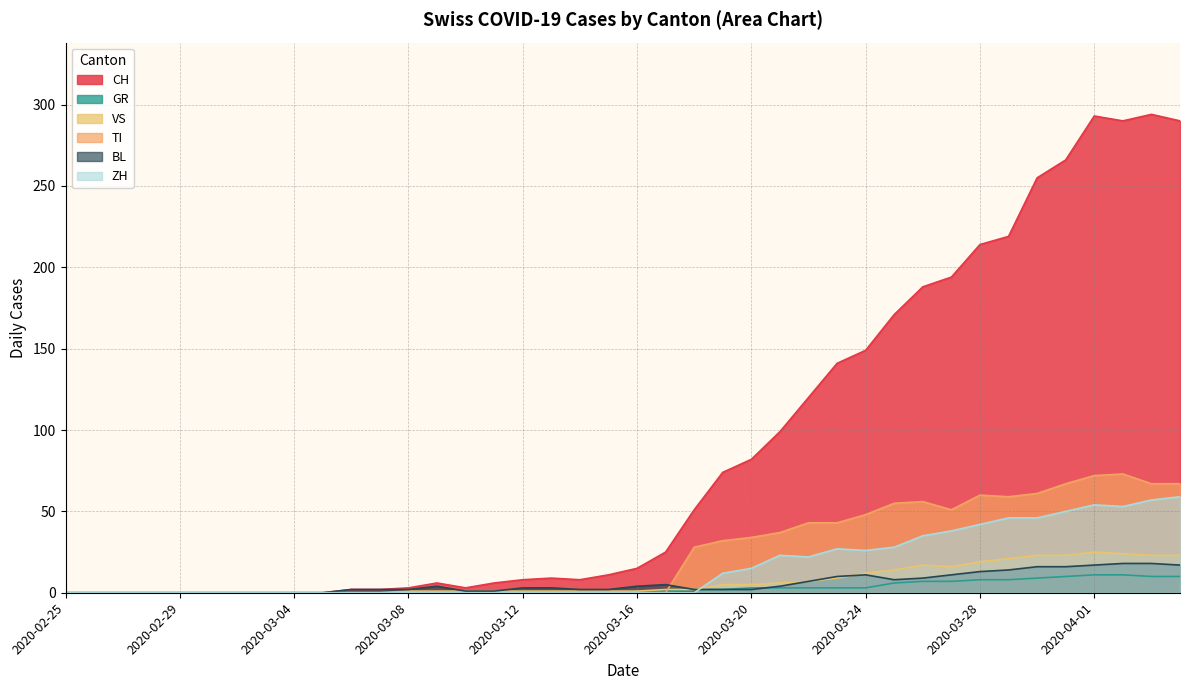

True or false: CH has a value of 8 at 2020-03-12.

True